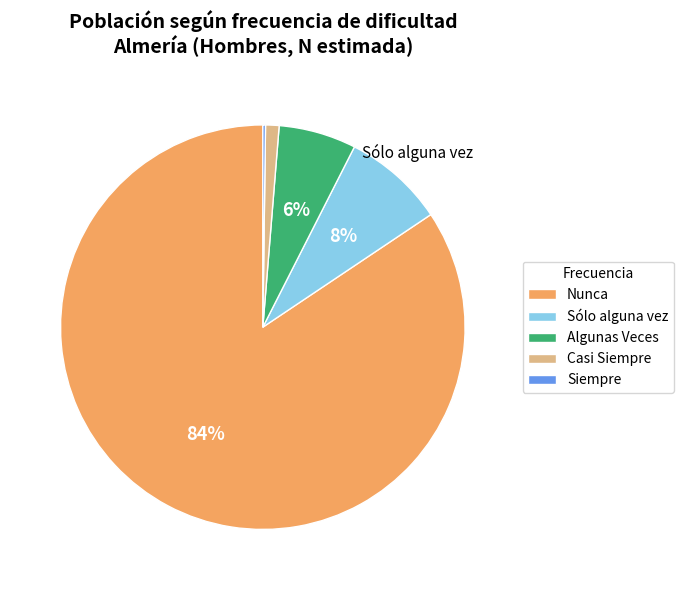

Is it true that Nunca is 75% of the pie?

False